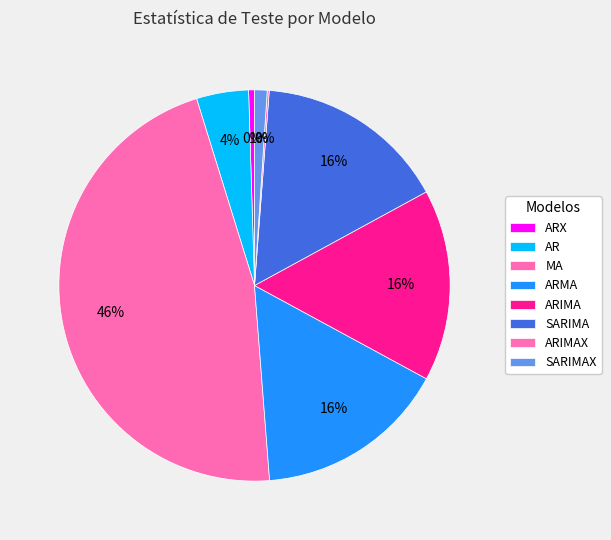

What is the ratio of the value at SARIMA to the value at AR?

3.7